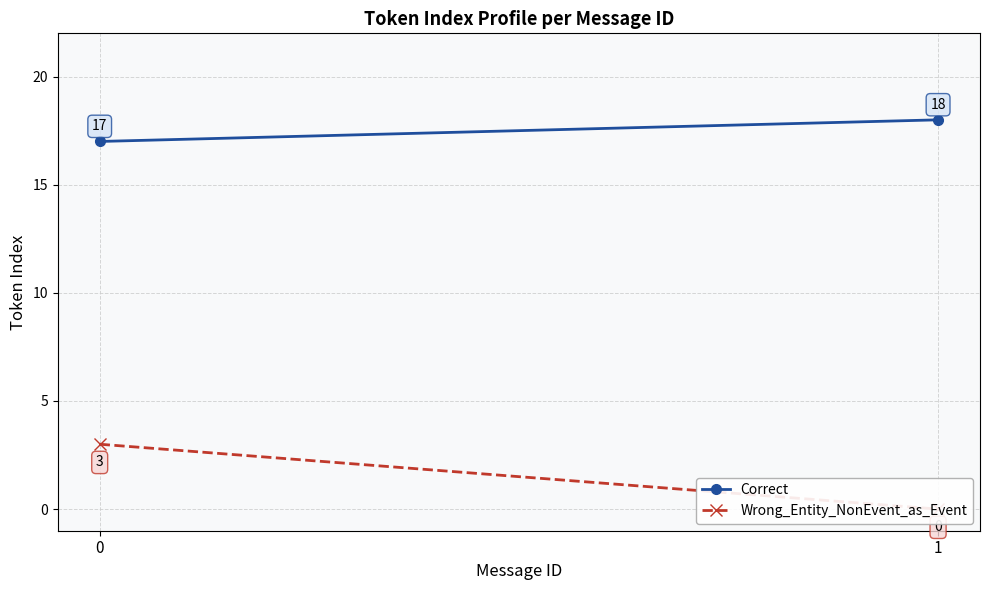

What is the approximate value of Correct at 0?

17